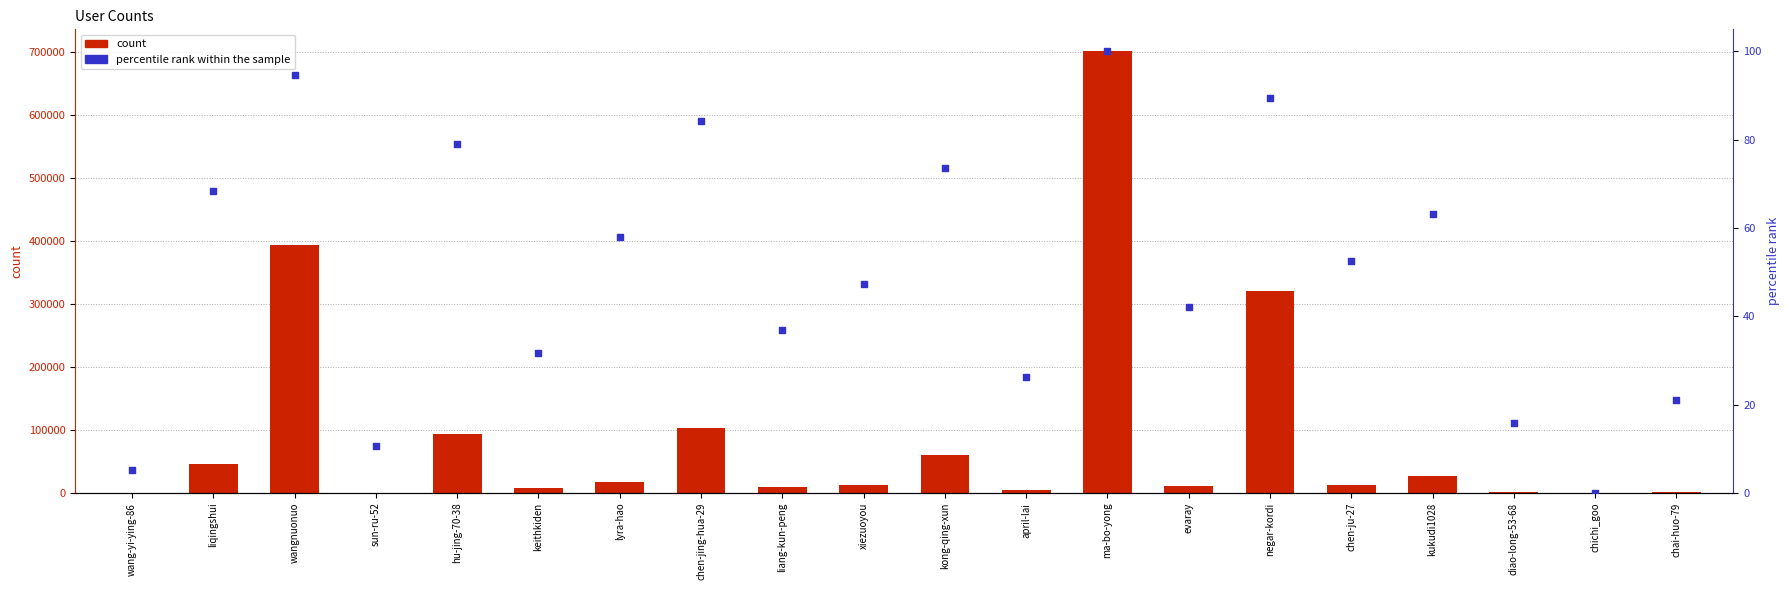

At which category is the sum across all series the highest?

ma-bo-yong